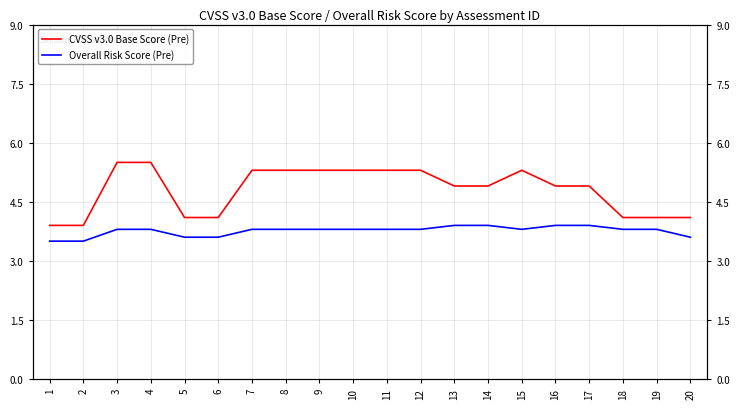

Rank the series by their maximum value, from highest to lowest.

CVSS v3.0 Base Score (Pre), Overall Risk Score (Pre)